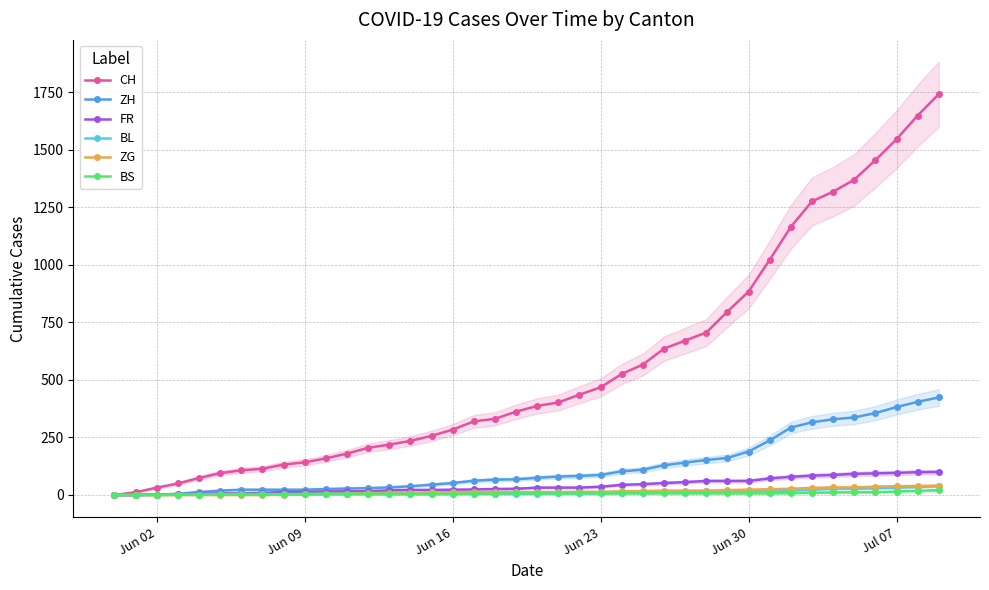

What is the highest value of the FR series?

100